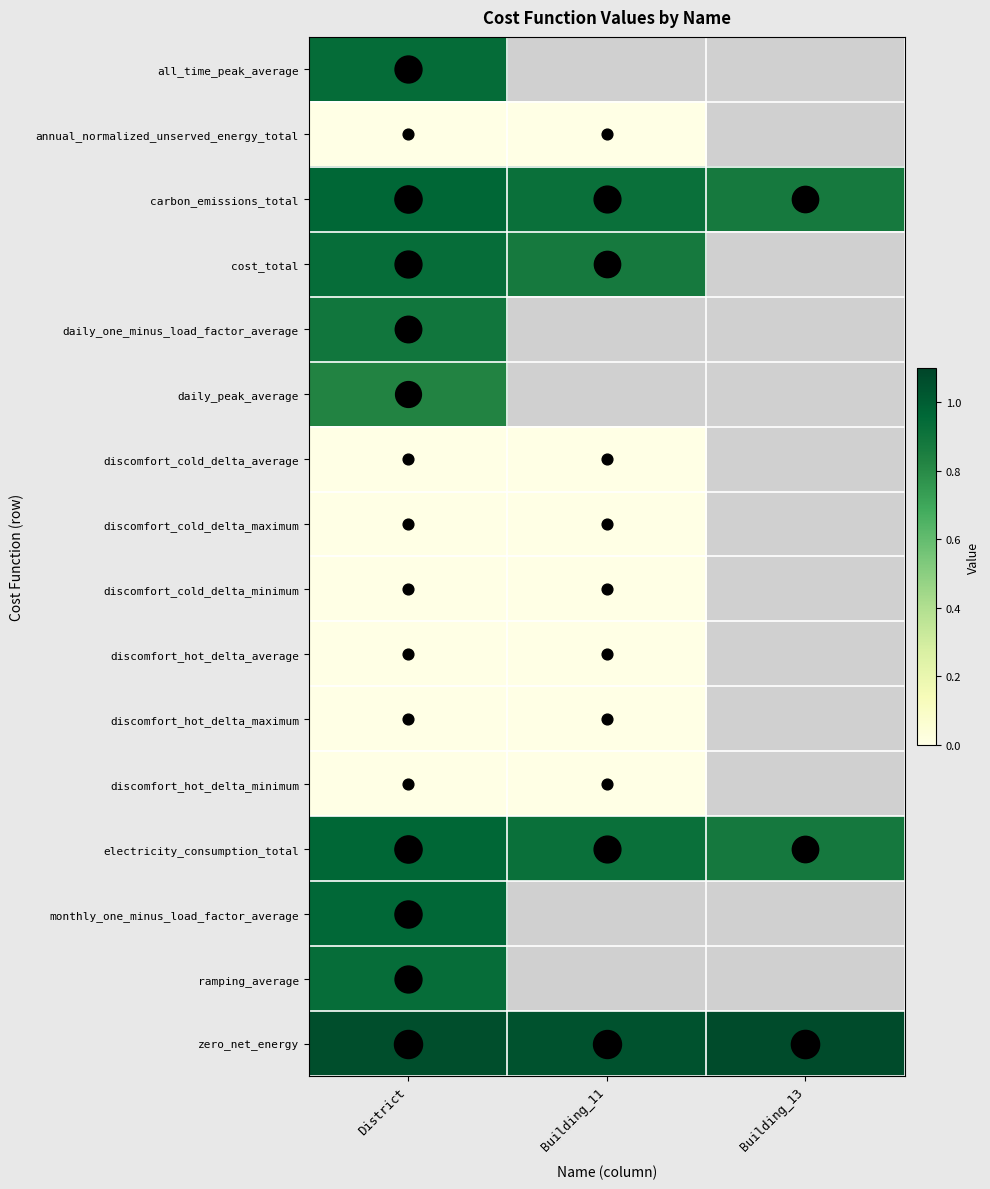

At which category does the chart reach its minimum across all series?

District